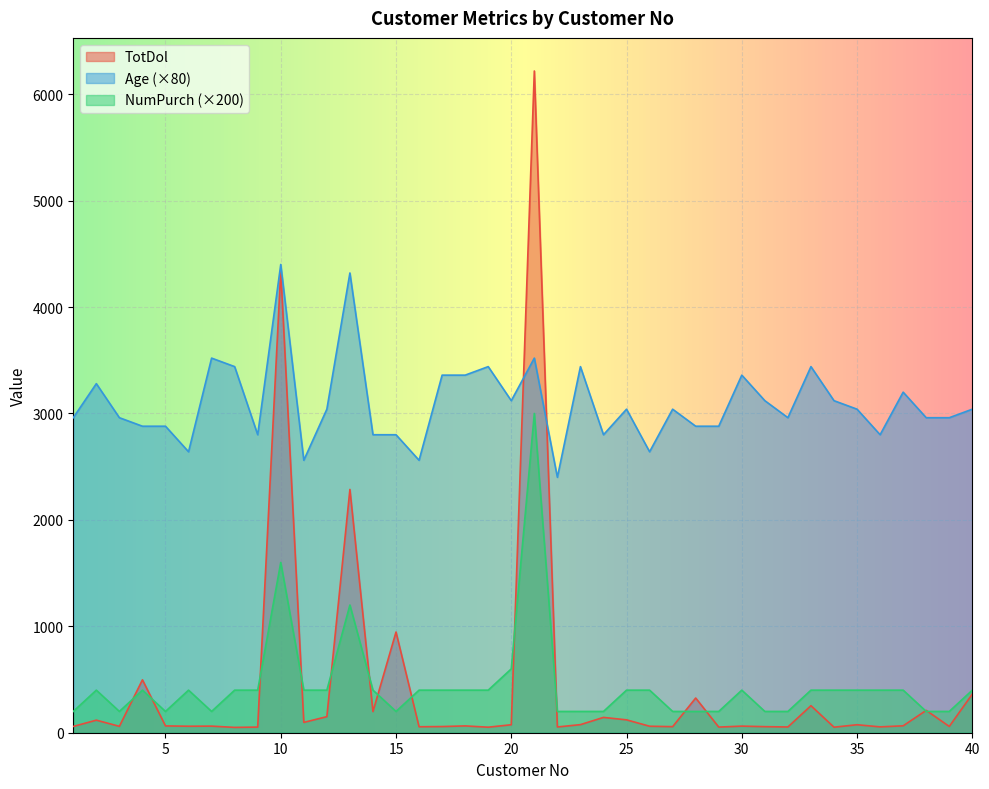

Reading left to right, transcribe all the data shown in this chart.

TotDol: 59	118	60	497	64	61	62	50	53	4339	97	151	2286	199	946	56	58	64	52	75	6218	54	76	144	121	61	57	326	53	62	57	54	254	52	75	55	65	210	59	363
NumPurch: 200	400	200	400	200	400	200	400	400	1600	400	400	1200	400	200	400	400	400	400	600	3000	200	200	200	400	400	200	200	200	400	200	200	400	400	400	400	400	200	200	400
Age: 2960	3280	2960	2880	2880	2640	3520	3440	2800	4400	2560	3040	4320	2800	2800	2560	3360	3360	3440	3120	3520	2400	3440	2800	3040	2640	3040	2880	2880	3360	3120	2960	3440	3120	3040	2800	3200	2960	2960	3040